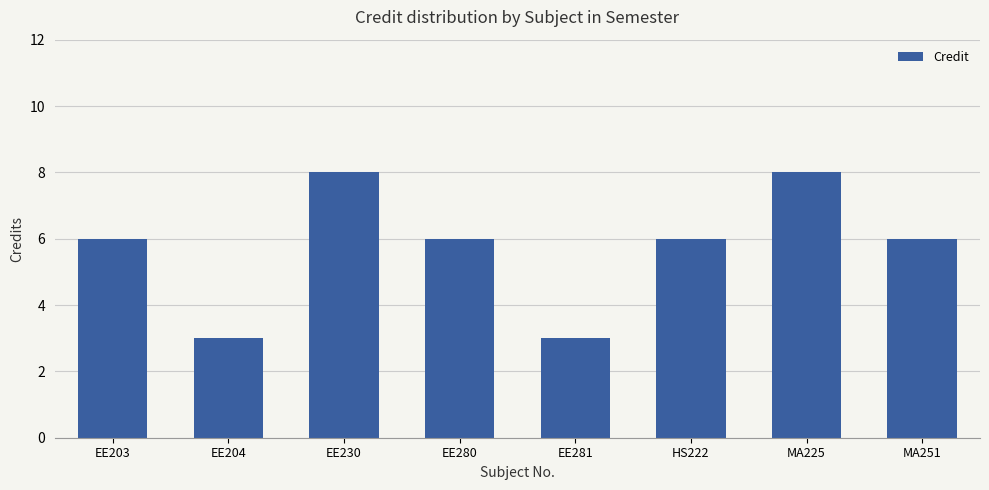

What is the value of the 5th bar from the left?

3